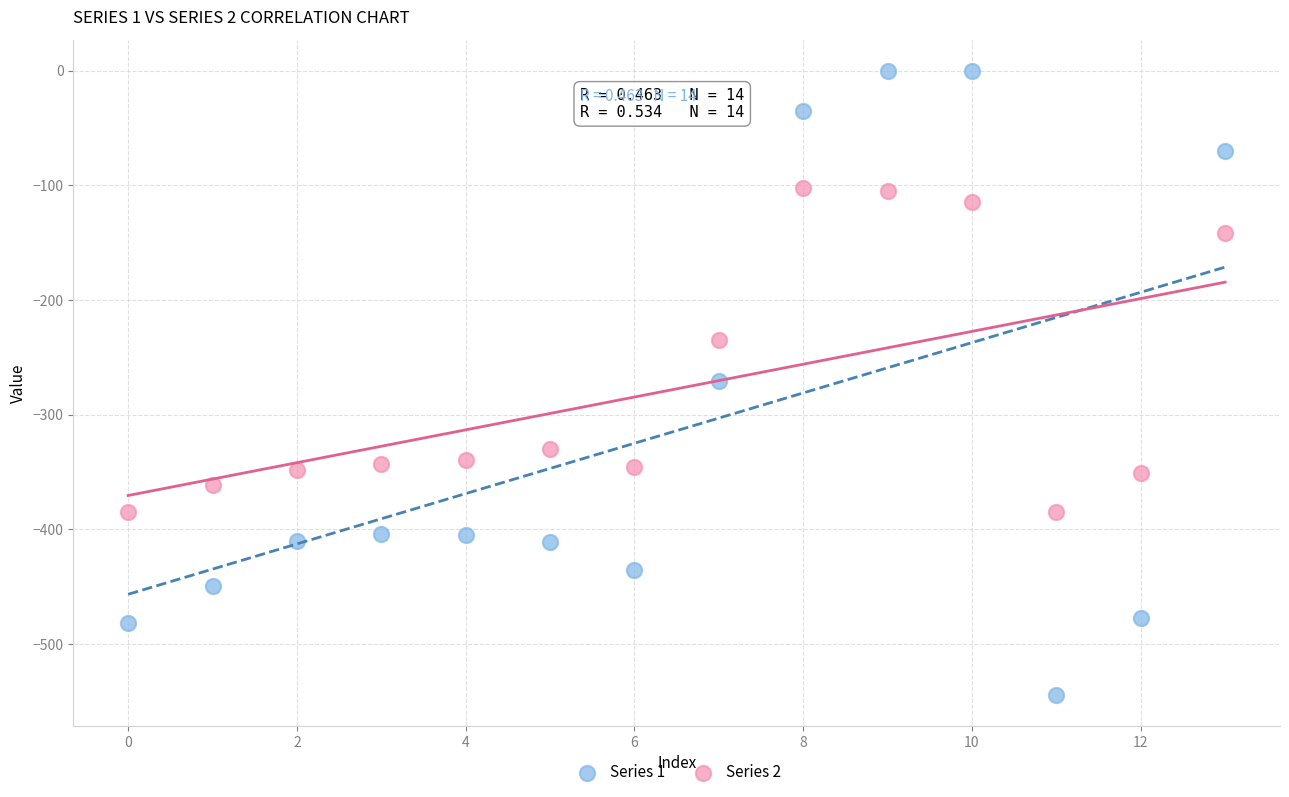

Which series has the largest Y range (max minus min)?

Series 1